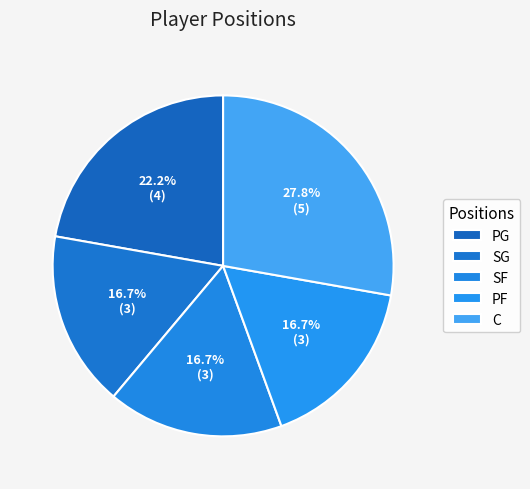

How many segments does this pie chart have?

5